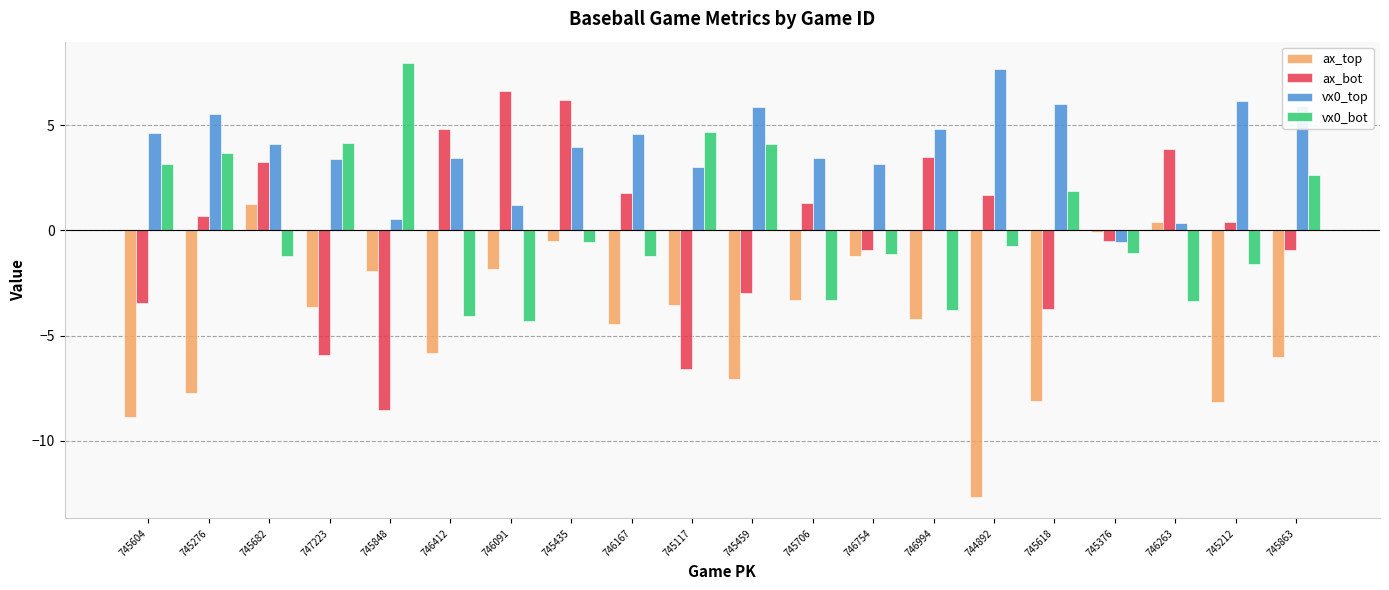

What is the greatest value displayed?

8.0